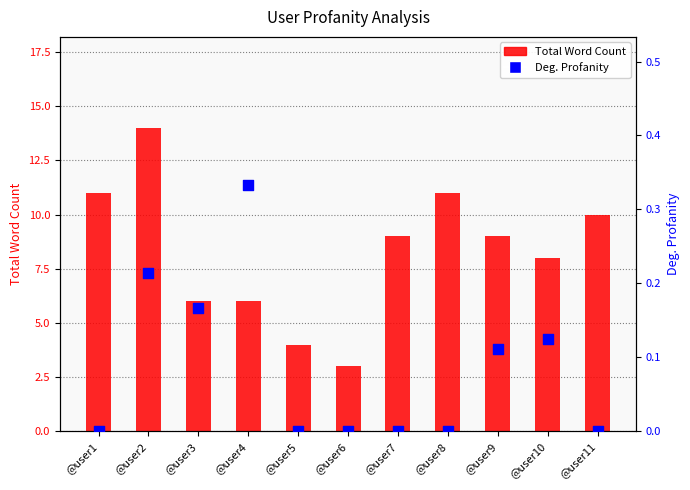

At which category is the sum across all series the highest?

@user2